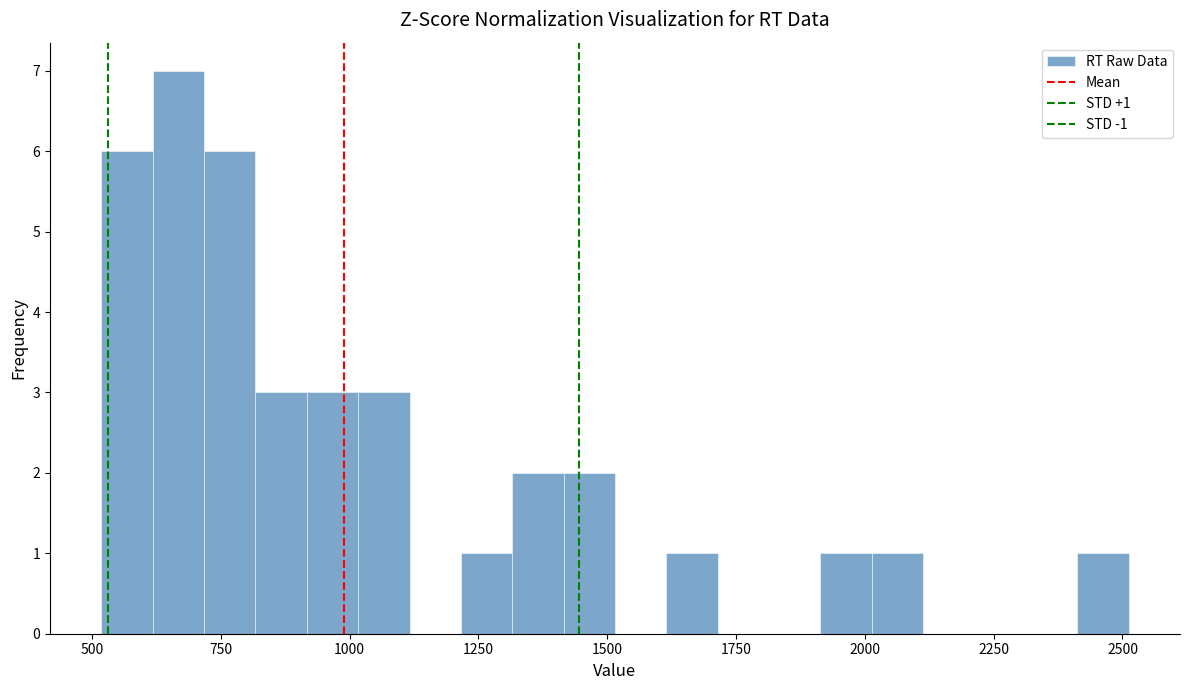

Around what value on the x-axis is the tallest bar? Give the approximate position of its centre, as read against the axis.

650